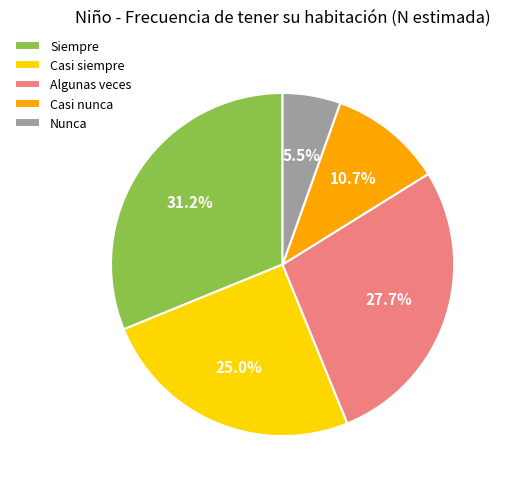

Is the sum of Siempre and Casi nunca greater than half?

No